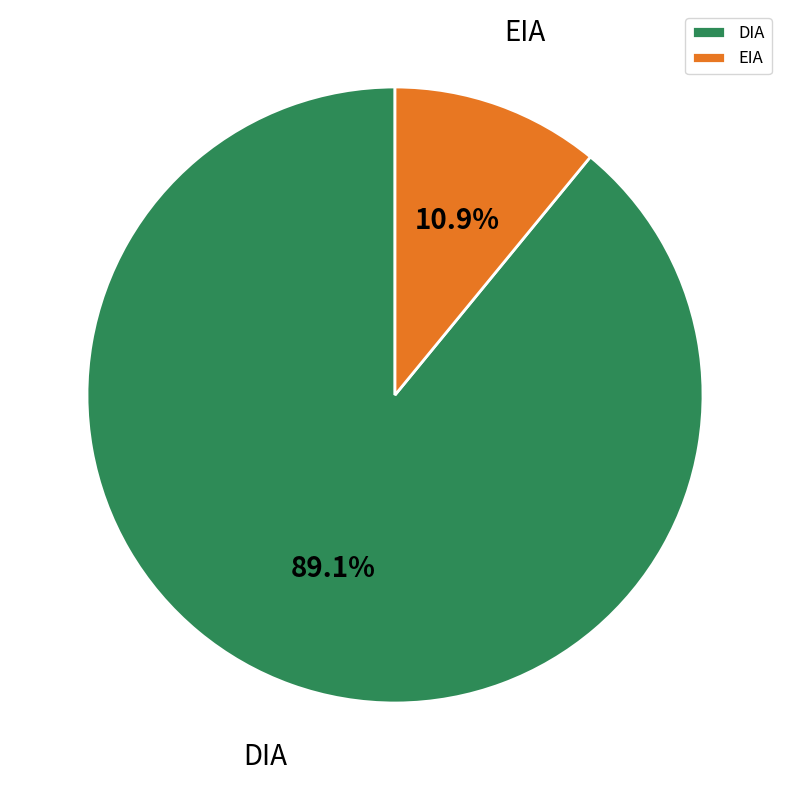

True or false: EIA accounts for 11% of the total.

True